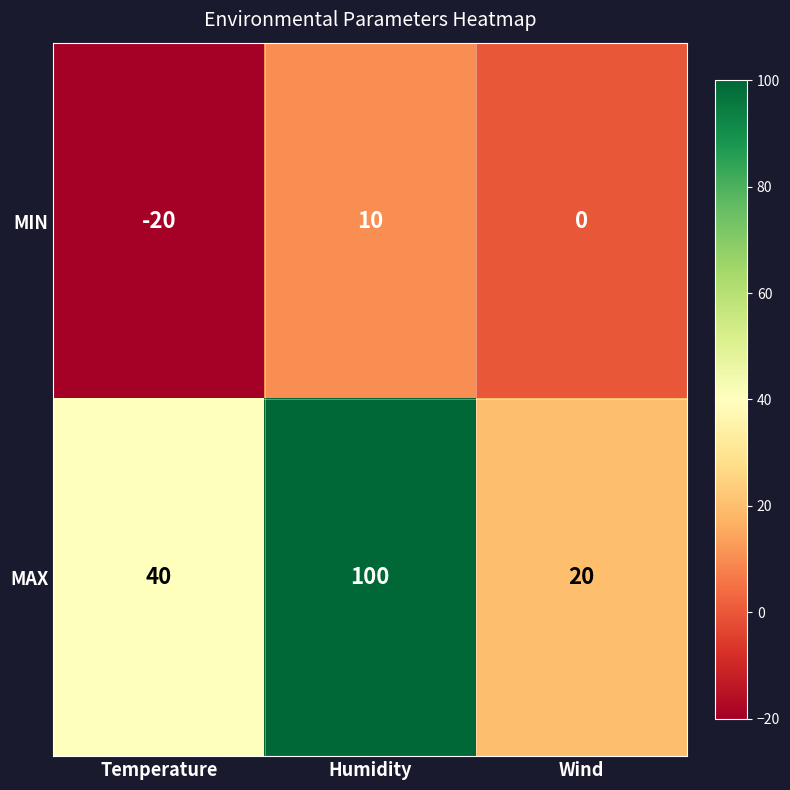

At how many categories does at least one series exceed 18?

3